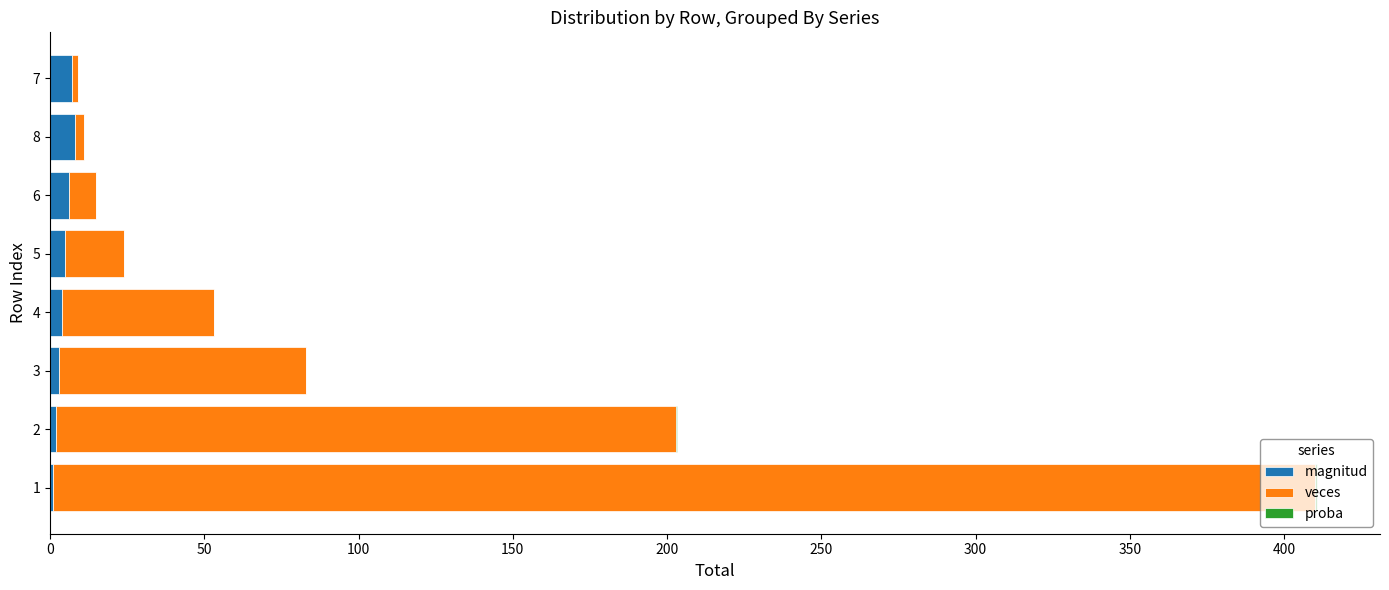

What is the sum of all magnitud values?

36.0